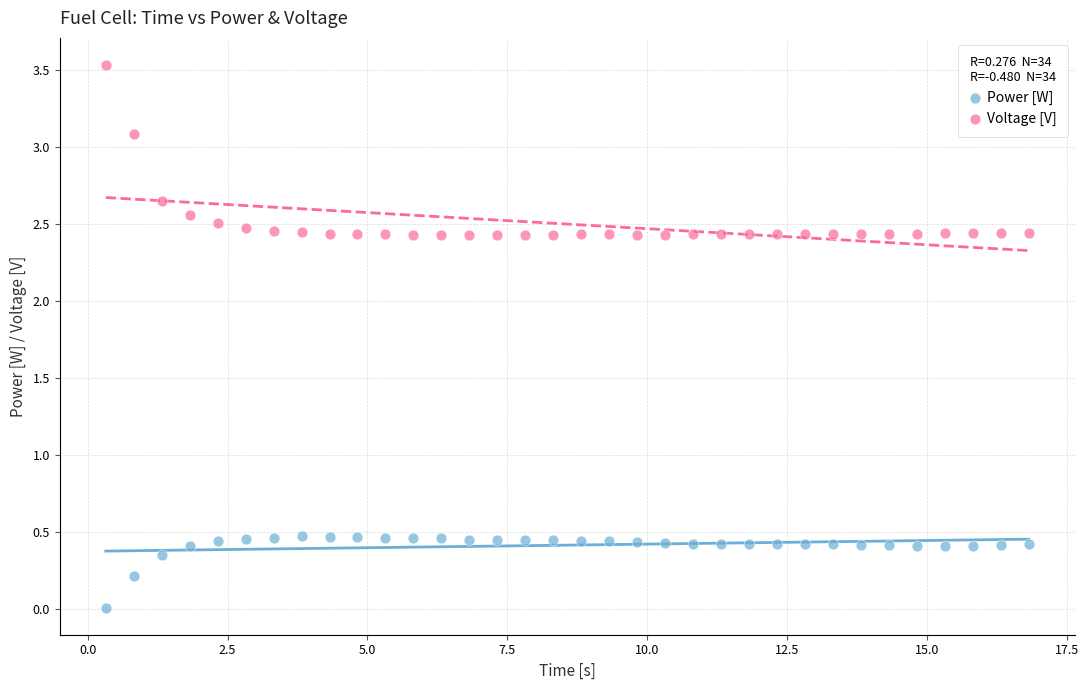

Across all data points, what is the range of X values (max minus min)?

16.5